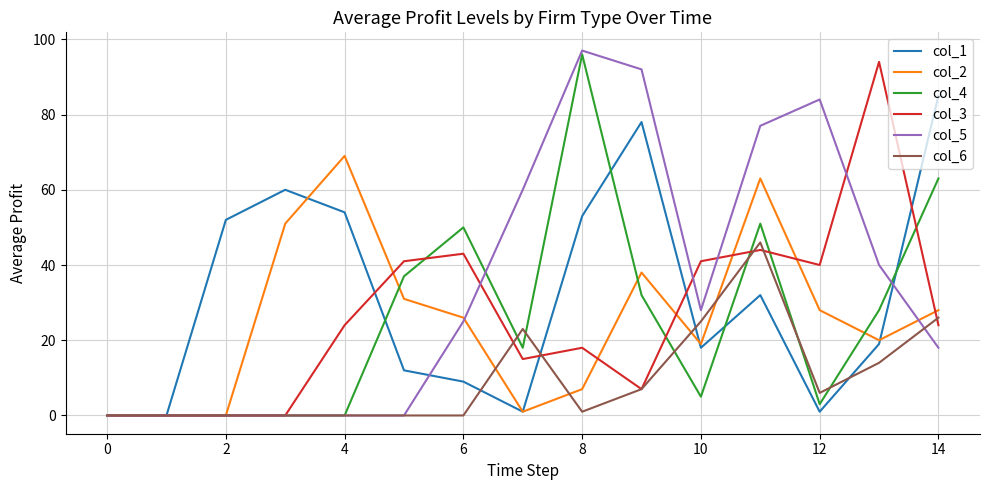

What is the maximum value shown in the chart?

97